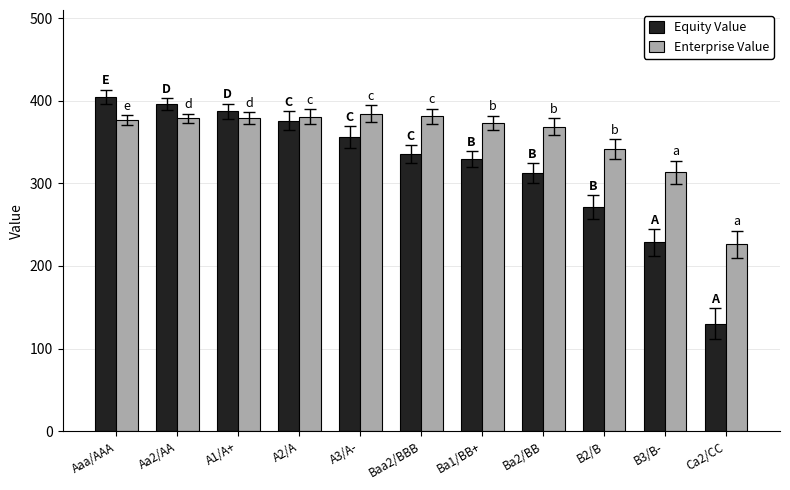

How many data points in Equity Value are less than 335?

5